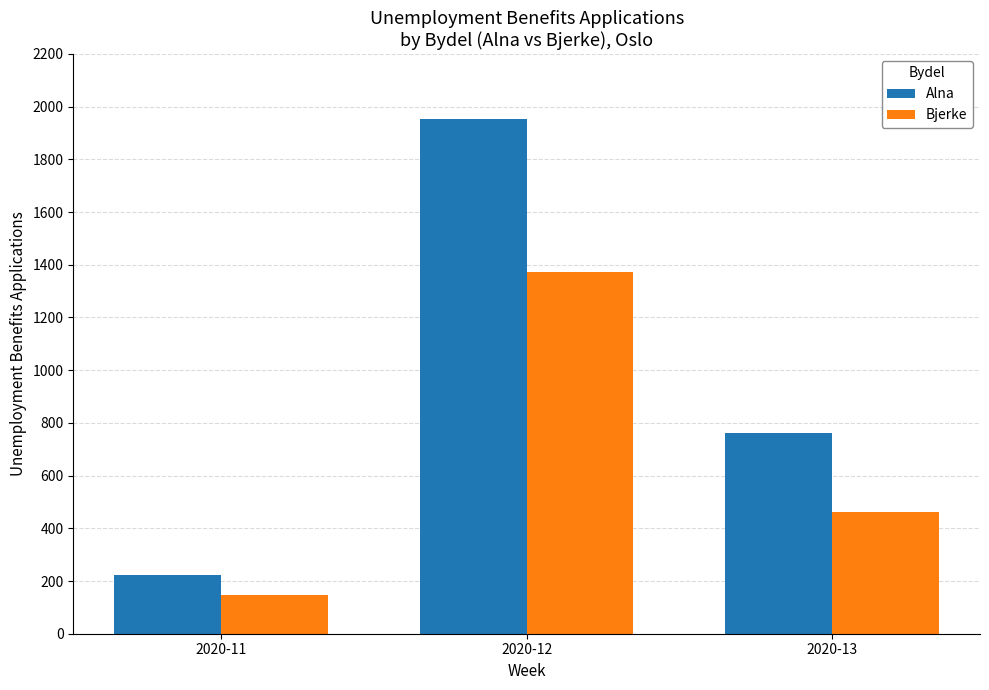

How many series are shown in this chart?

2